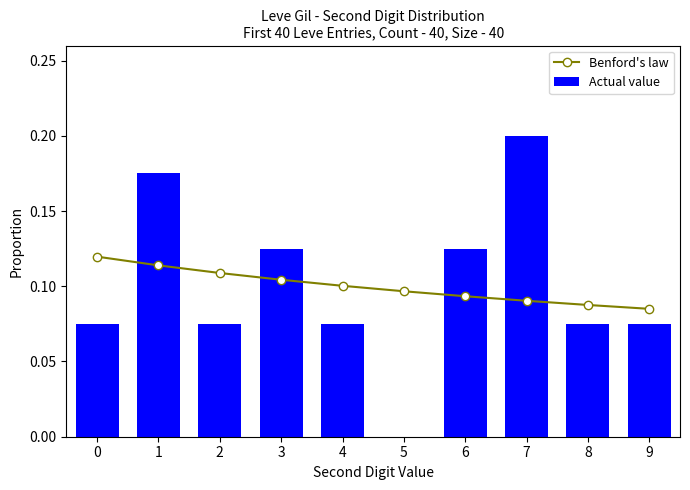

Rank the series at 2 from lowest to highest value.

Actual value, Benford's law